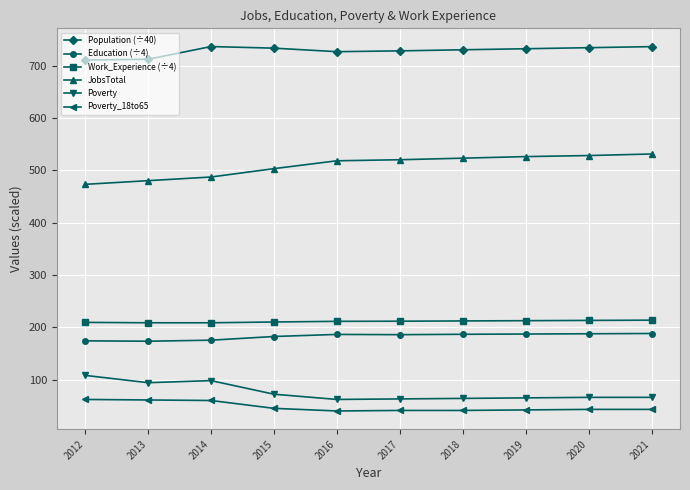

True or false: JobsTotal and Population (÷40) cross at least once.

False